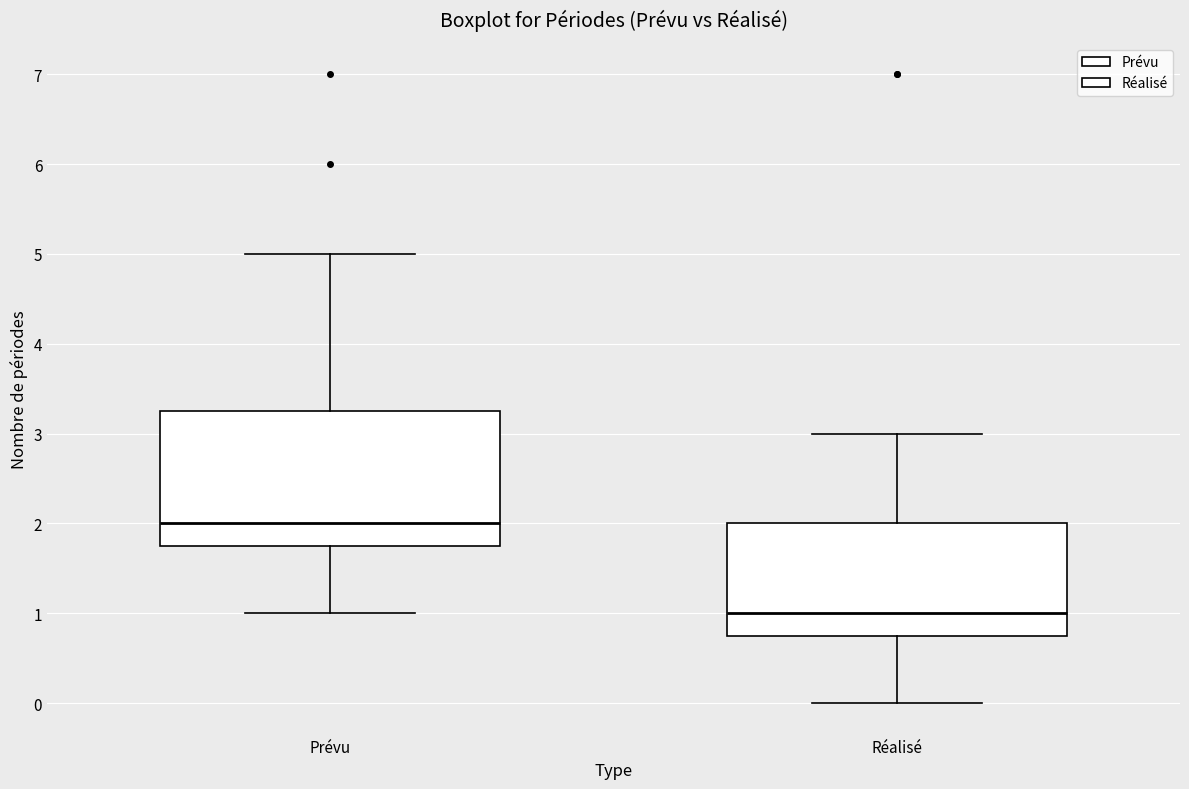

Reading left to right, transcribe this box plot: for each box, give where its median line is, the range the box spans, and where its two whiskers end, as read against the y-axis. The values are not printed on the chart, so give them approximately, as read against the axis.

Prévu: median 2.0, box 1.8 to 3.3, whiskers 1.0 to 5.0
Réalisé: median 1.0, box 0.8 to 2.0, whiskers 0.0 to 3.0